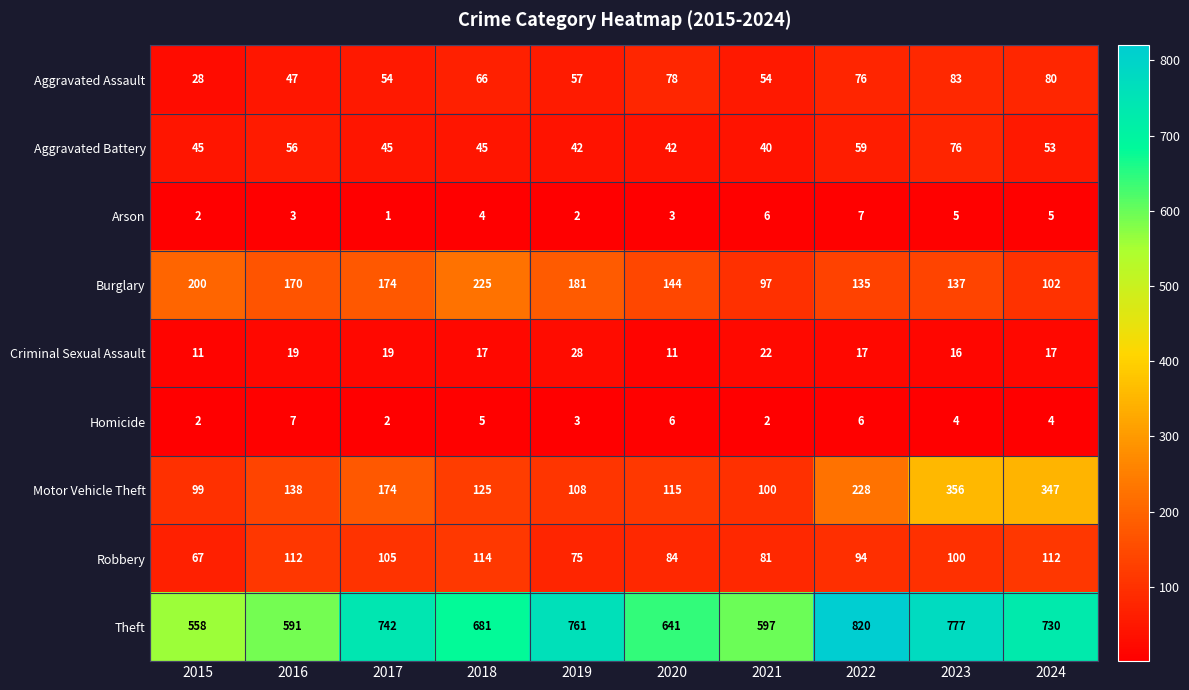

Which series has the largest total across all categories?

Theft